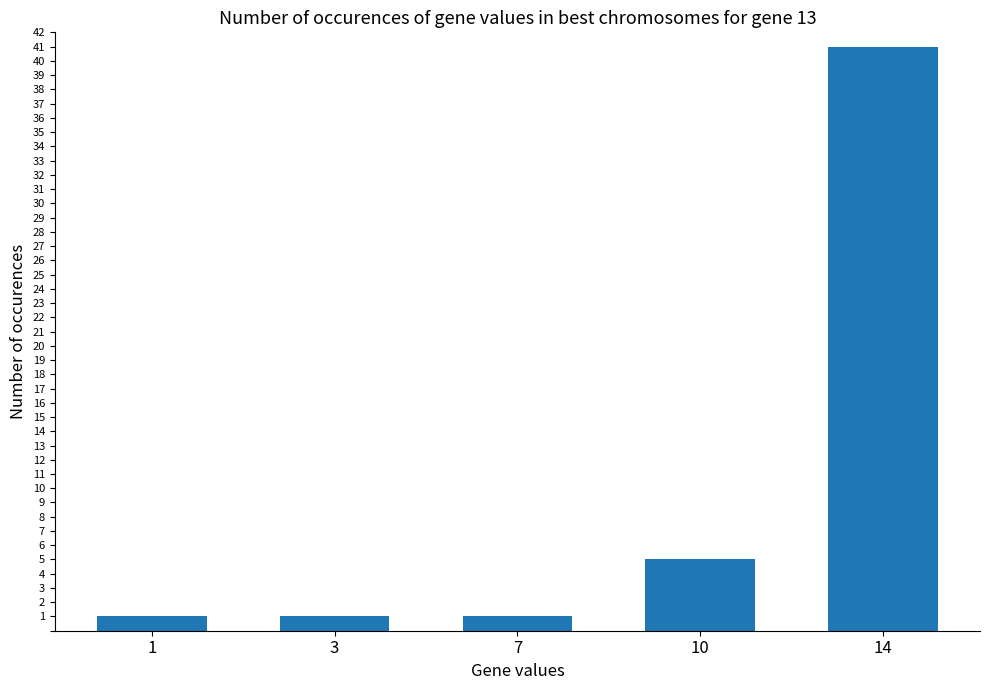

Reading left to right, extract all data points from this chart.

1=1	3=1	7=1	10=5	14=41